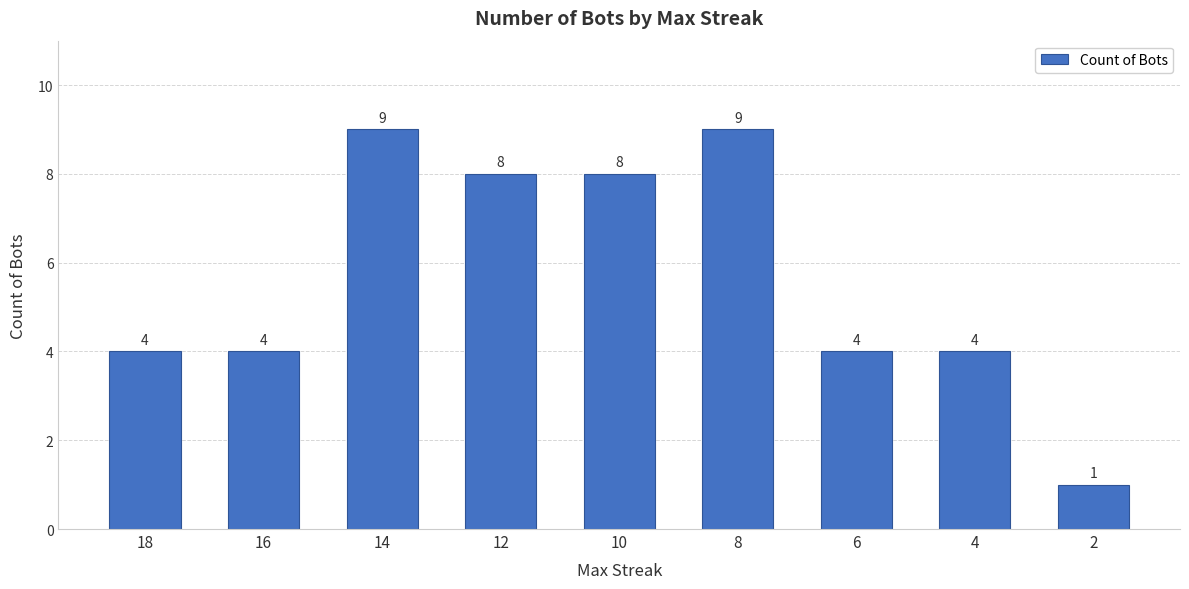

What is the difference between the maximum and minimum values?

8